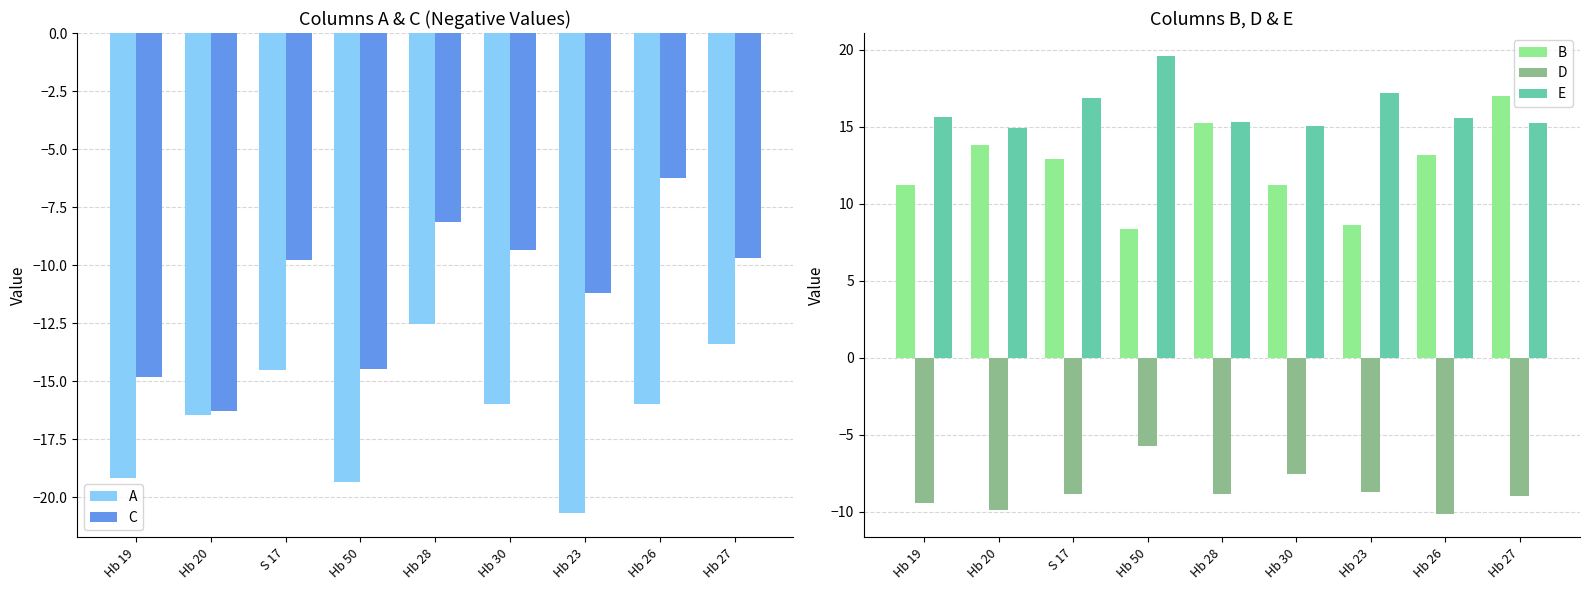

List the labels in order of B value, smallest first.

Hb 50, Hb 23, Hb 19, Hb 30, S 17, Hb 26, Hb 20, Hb 28, Hb 27